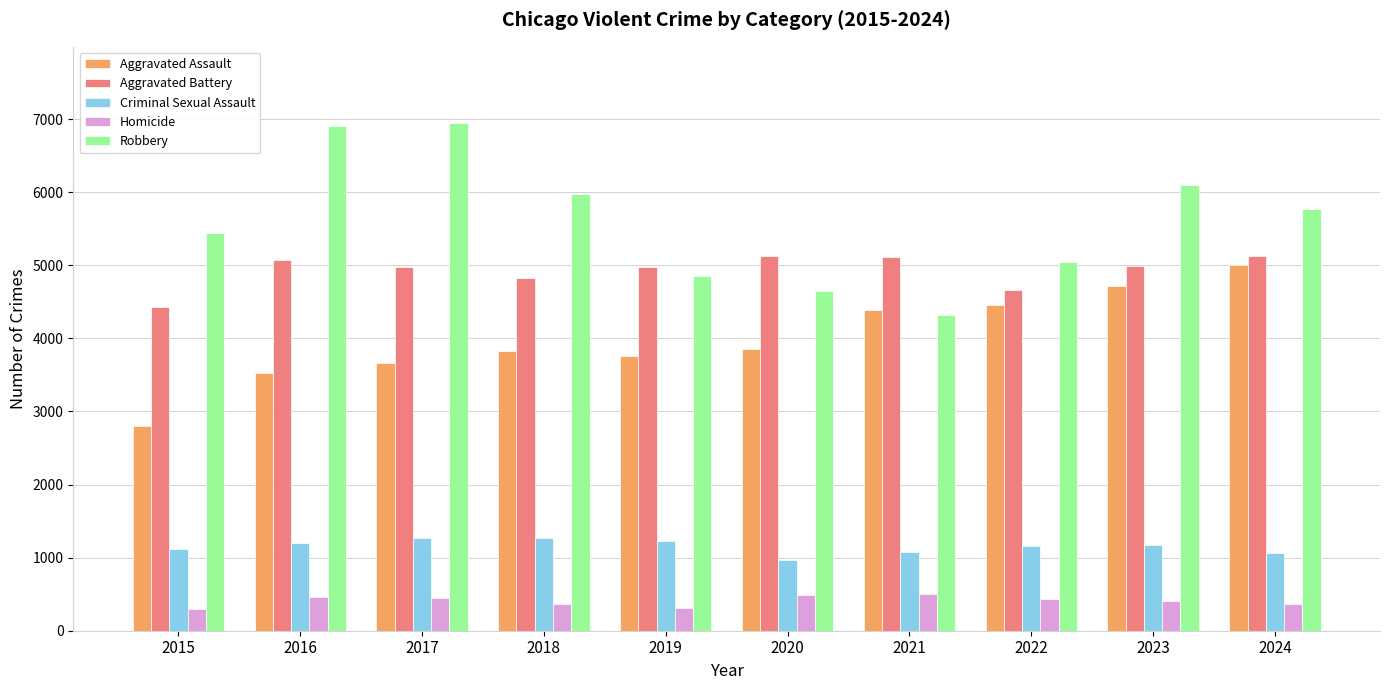

Is it true that Criminal Sexual Assault equals 1990 at 2019?

False